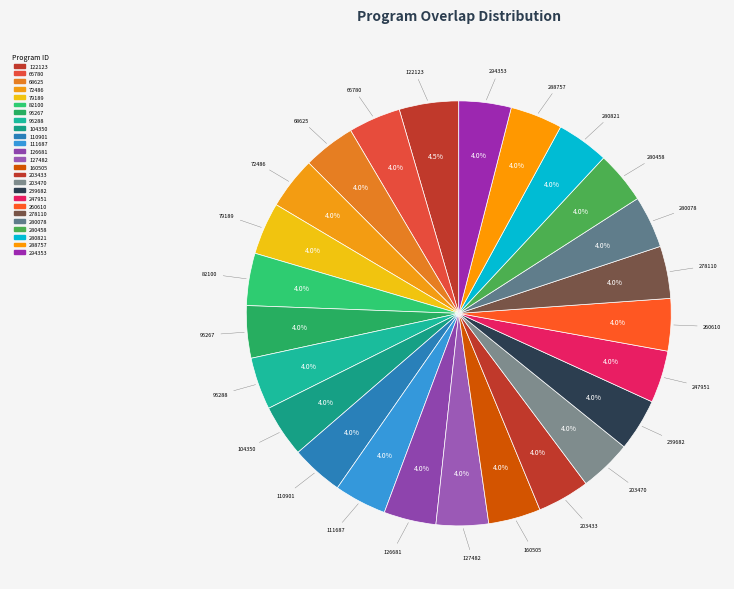

How many slices are in this pie chart?

25